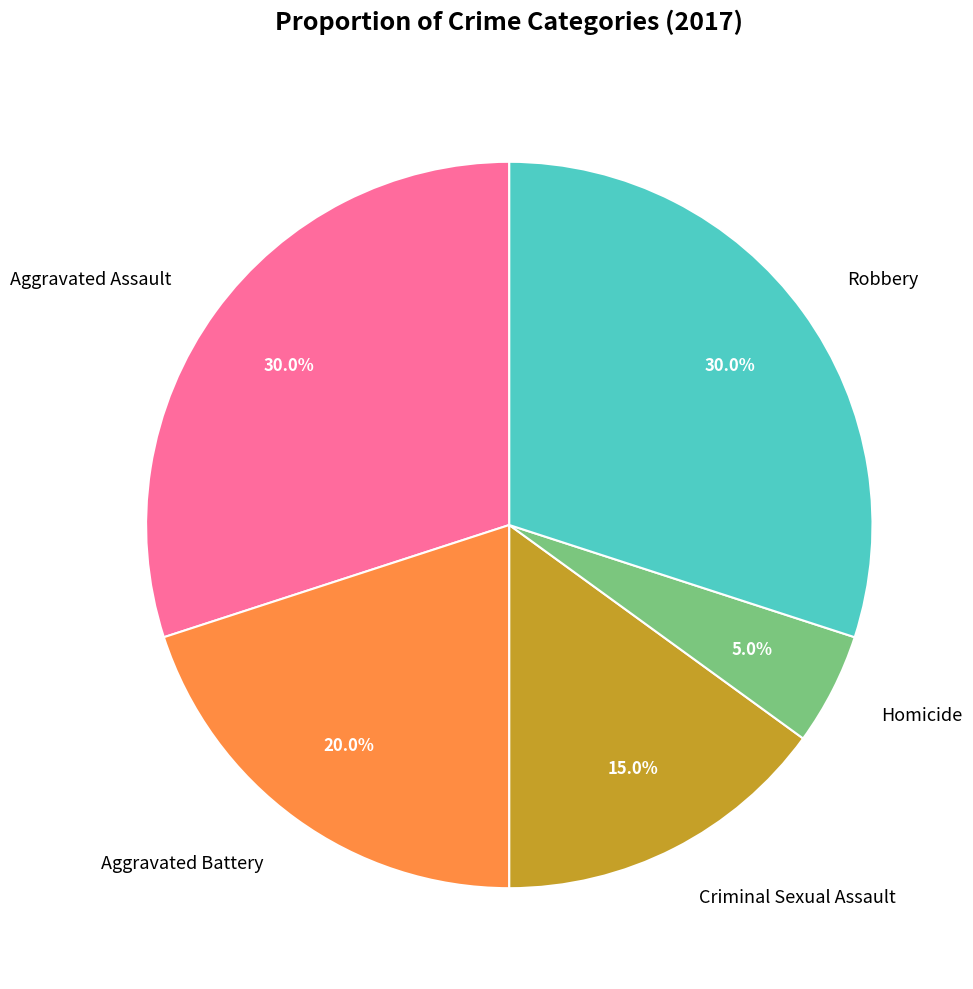

Does any single category account for the majority?

No